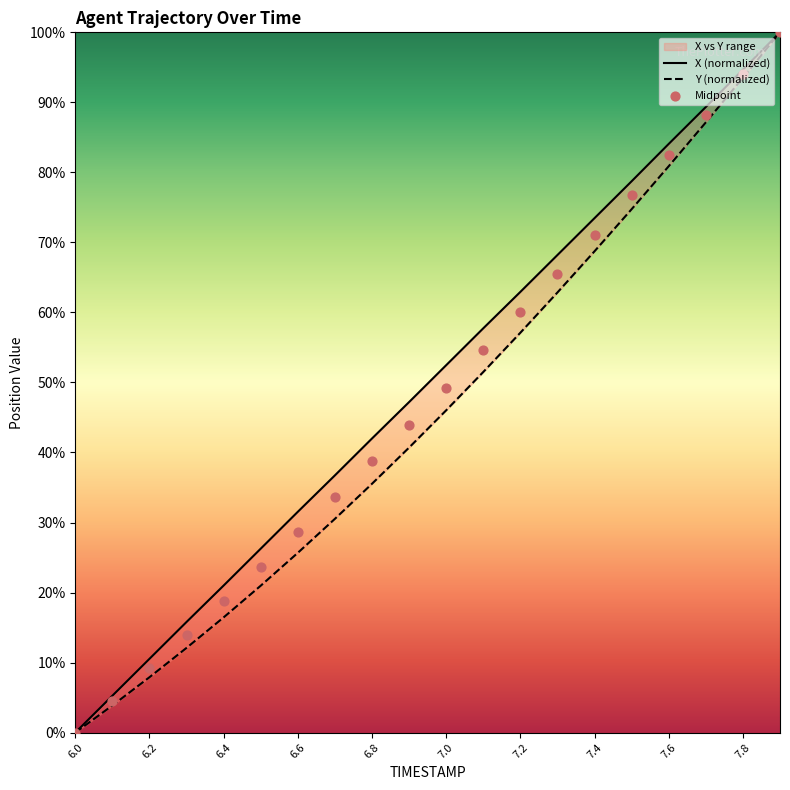

Is the value of X (normalized) at 7.0 greater than the value of Y (normalized) at 7.0?

Yes